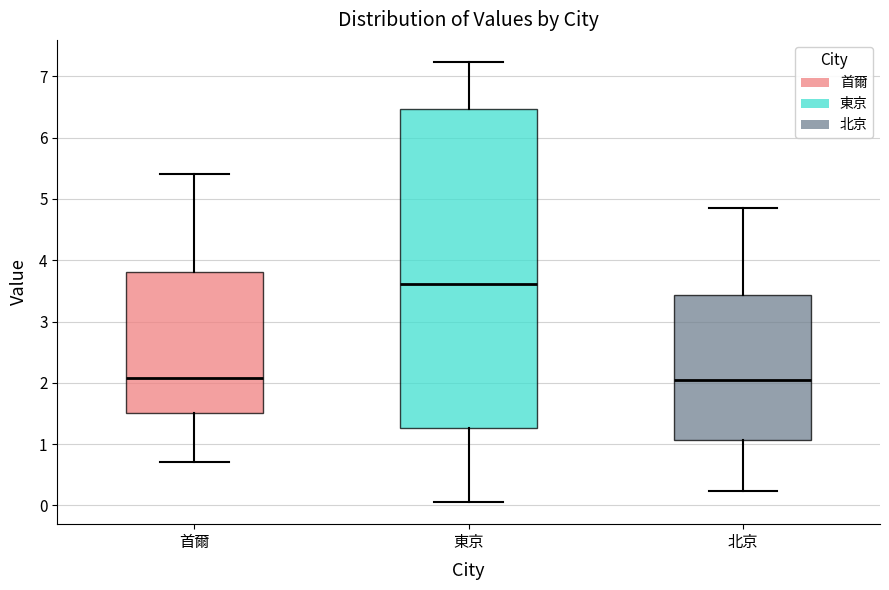

Reading left to right, transcribe this box plot: for each box, give where its median line is, the range the box spans, and where its two whiskers end, as read against the y-axis. The values are not printed on the chart, so give them approximately, as read against the axis.

首爾: median 2.1, box 1.5 to 3.8, whiskers 0.7 to 5.4
東京: median 3.6, box 1.3 to 6.5, whiskers 0.1 to 7.2
北京: median 2.1, box 1.1 to 3.4, whiskers 0.2 to 4.8